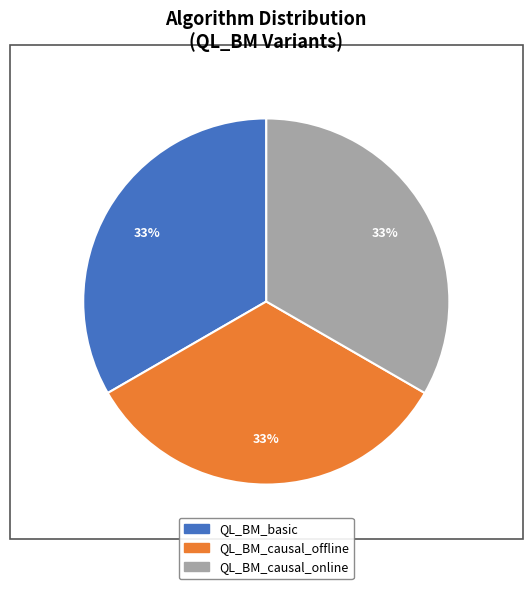

Does any single category account for the majority?

No